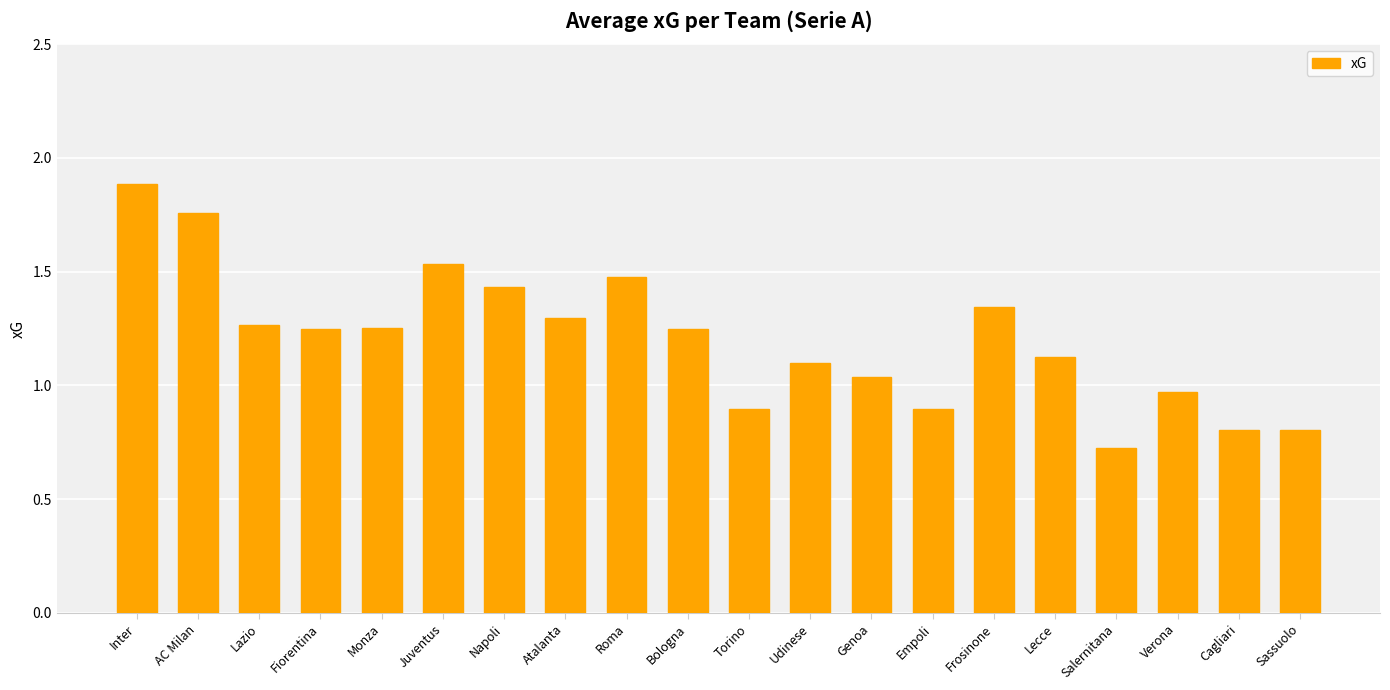

Where does the data first go above 1?

Inter